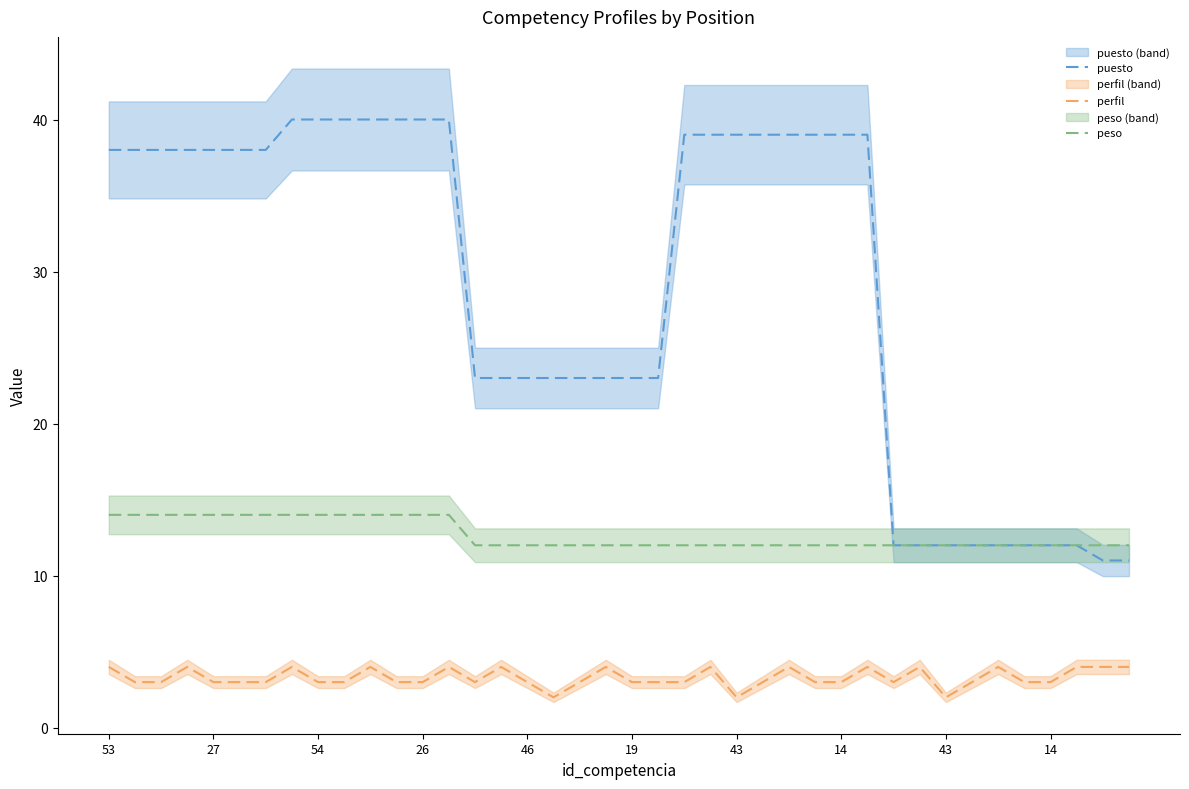

Which series has the largest total across all categories?

puesto